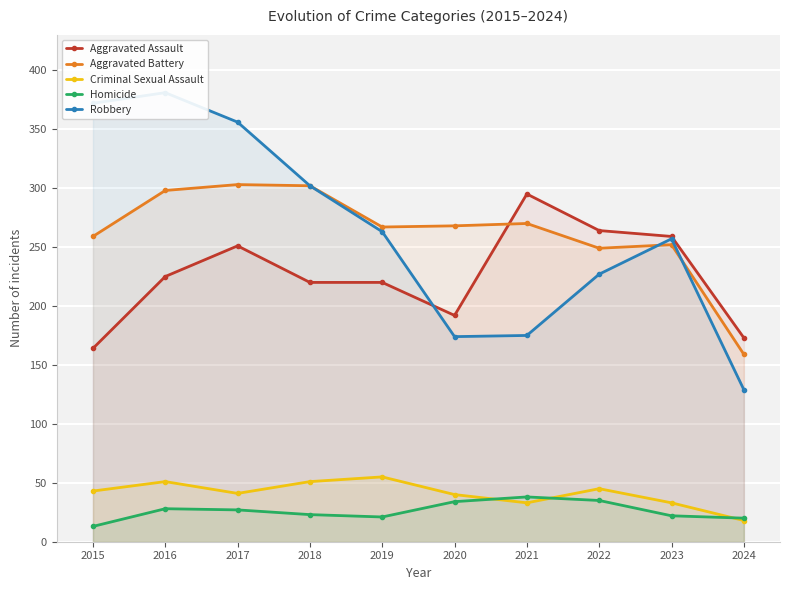

What is the difference between the maximum and minimum values in the Aggravated Assault series?

131